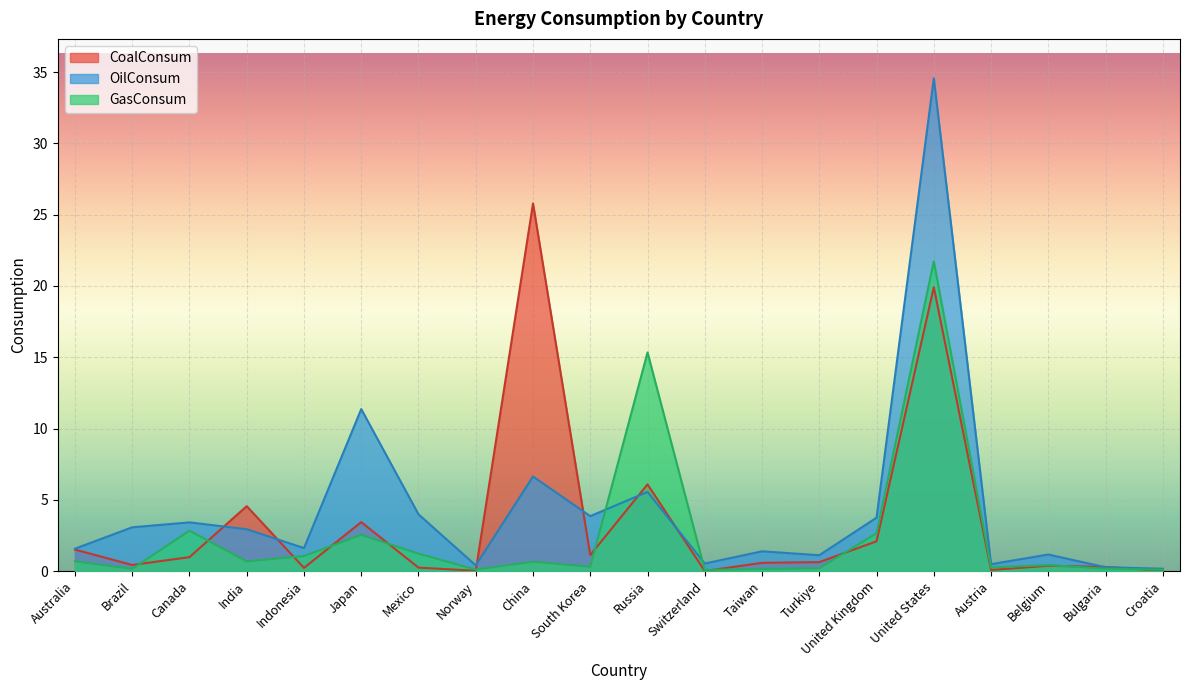

What is the sum of the GasConsum values at Russia and Japan?

17.9